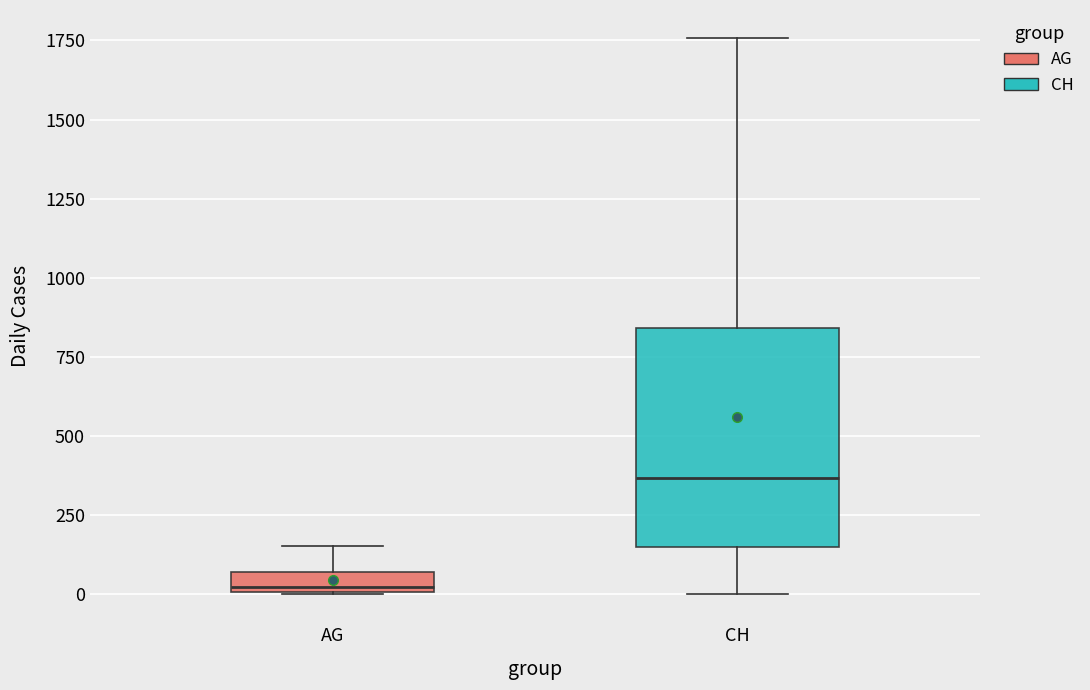

Where does the median line of the box for CH sit on the y-axis? The values are not printed on the chart, so give them approximately, as read against the axis.

350